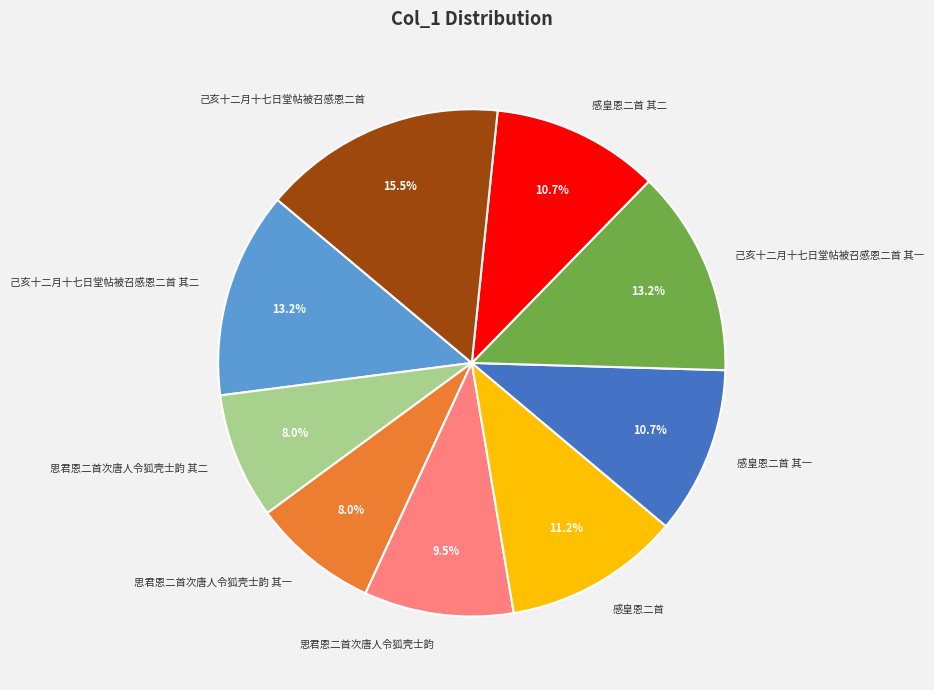

Which category has the biggest portion of the pie?

己亥十二月十七日堂帖被召感恩二首